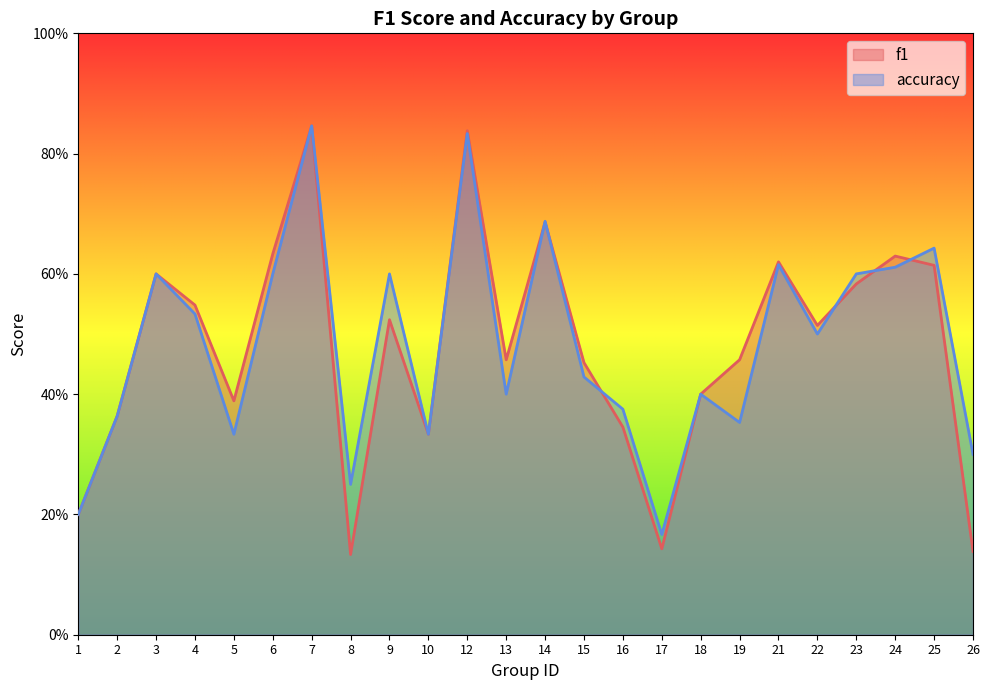

What is the sum of the accuracy values at 17 and 21?

0.8